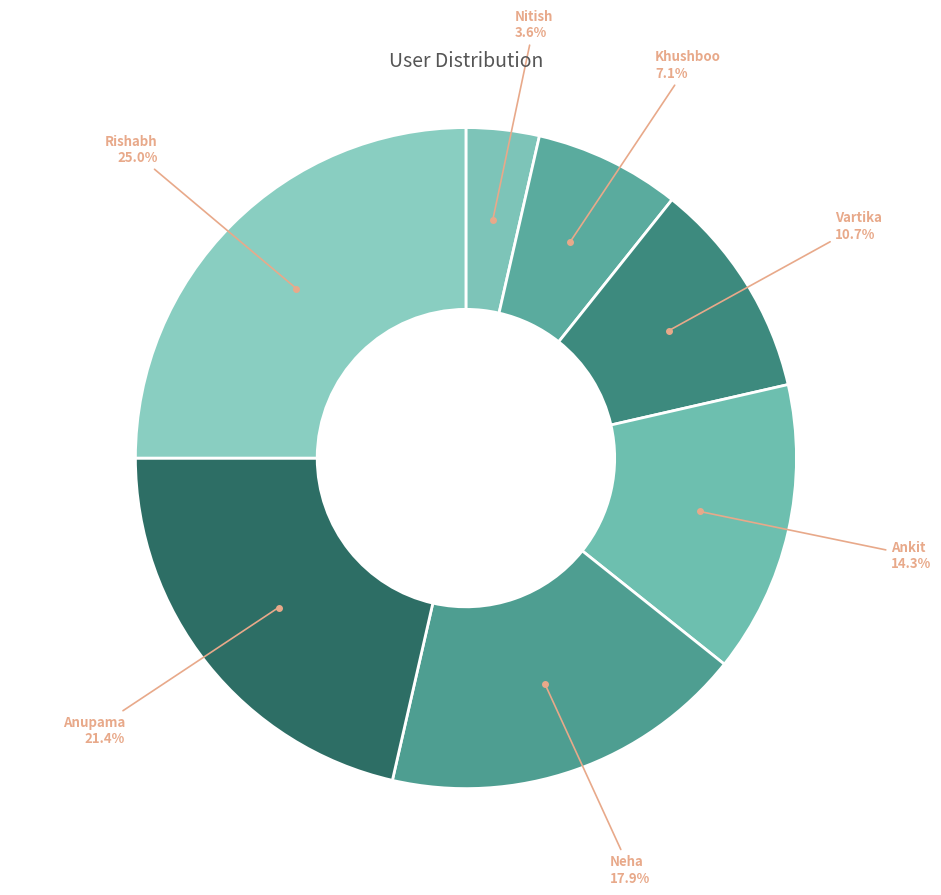

Which slice is the smallest?

Nitish